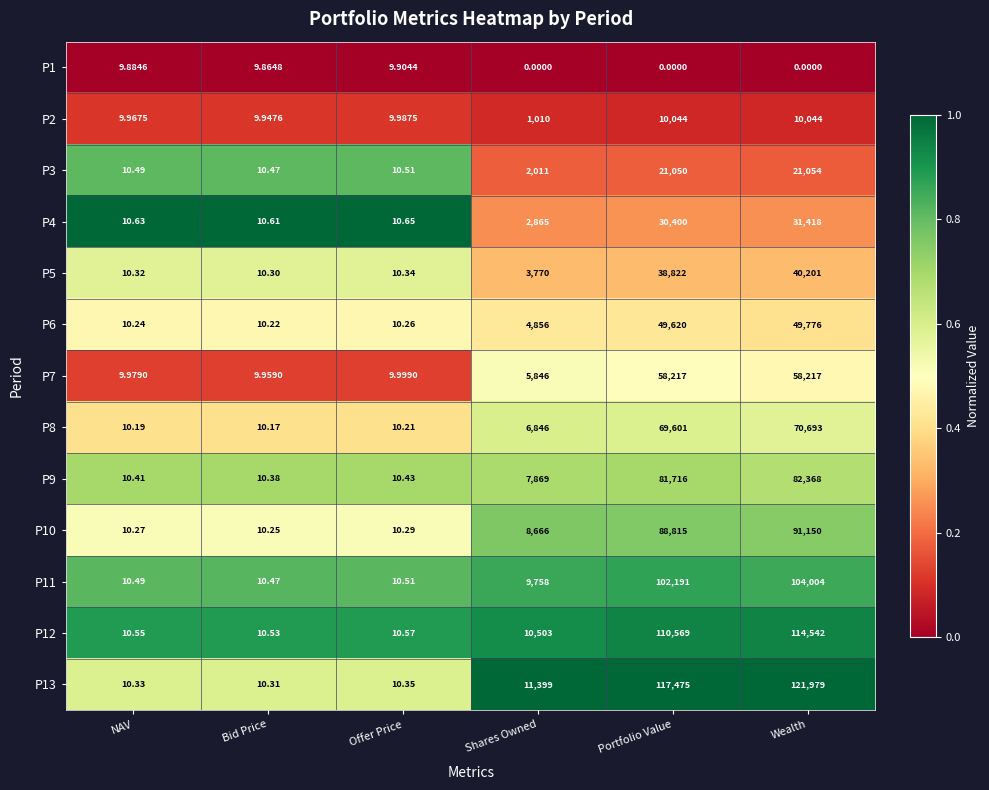

At which category is the sum across all series the highest?

Wealth